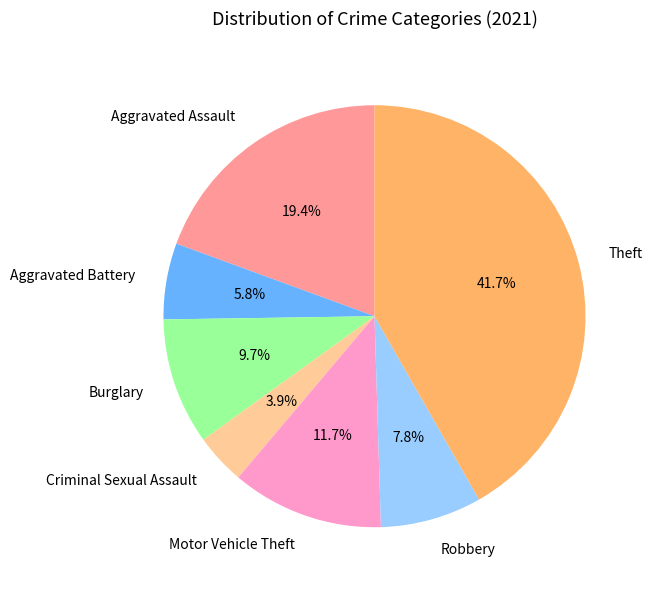

Is the sum of Theft and Aggravated Battery greater than half?

No